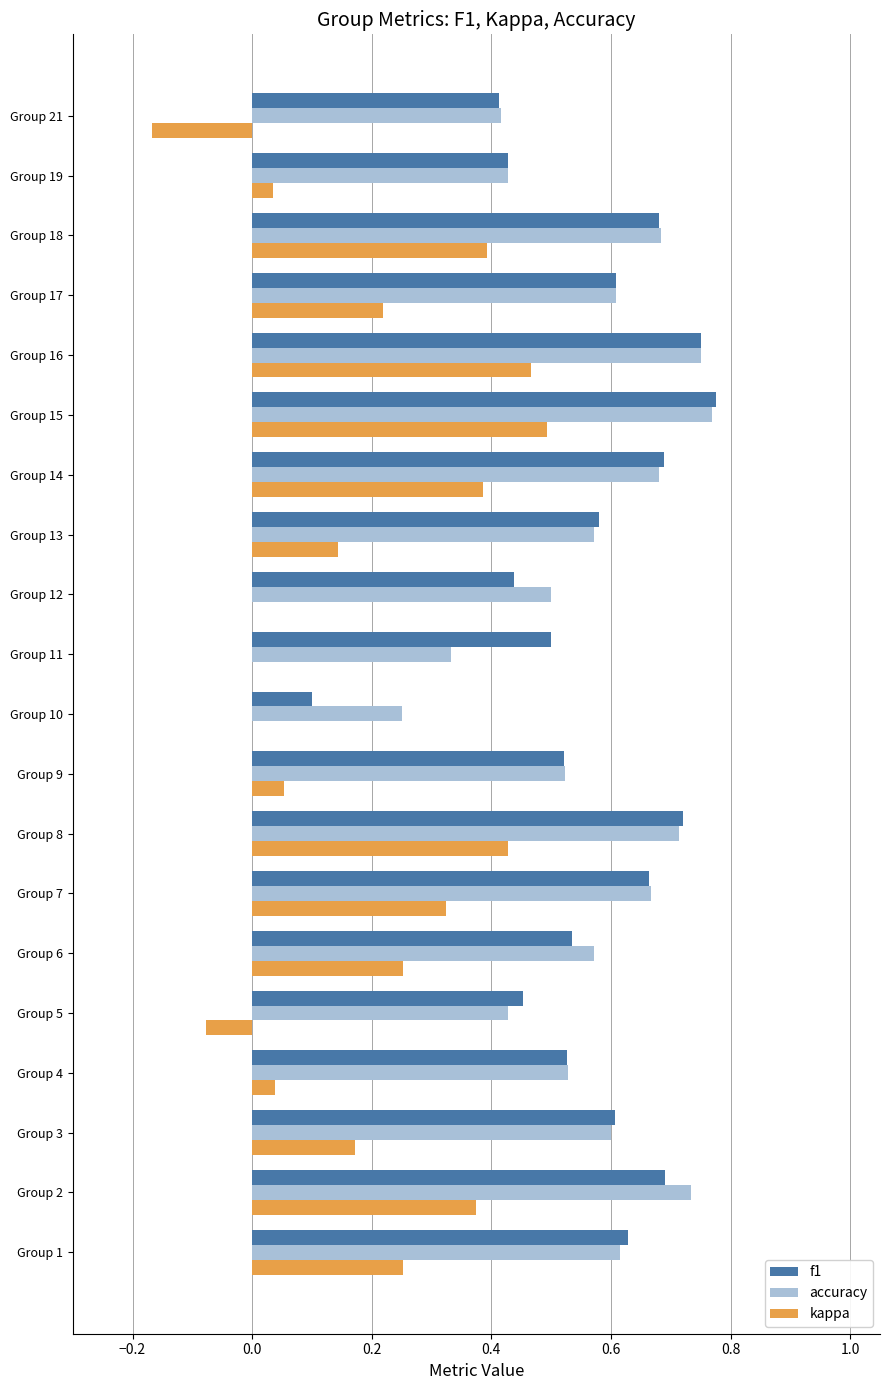

True or false: accuracy has a value of 0.5 at Group 4.

True